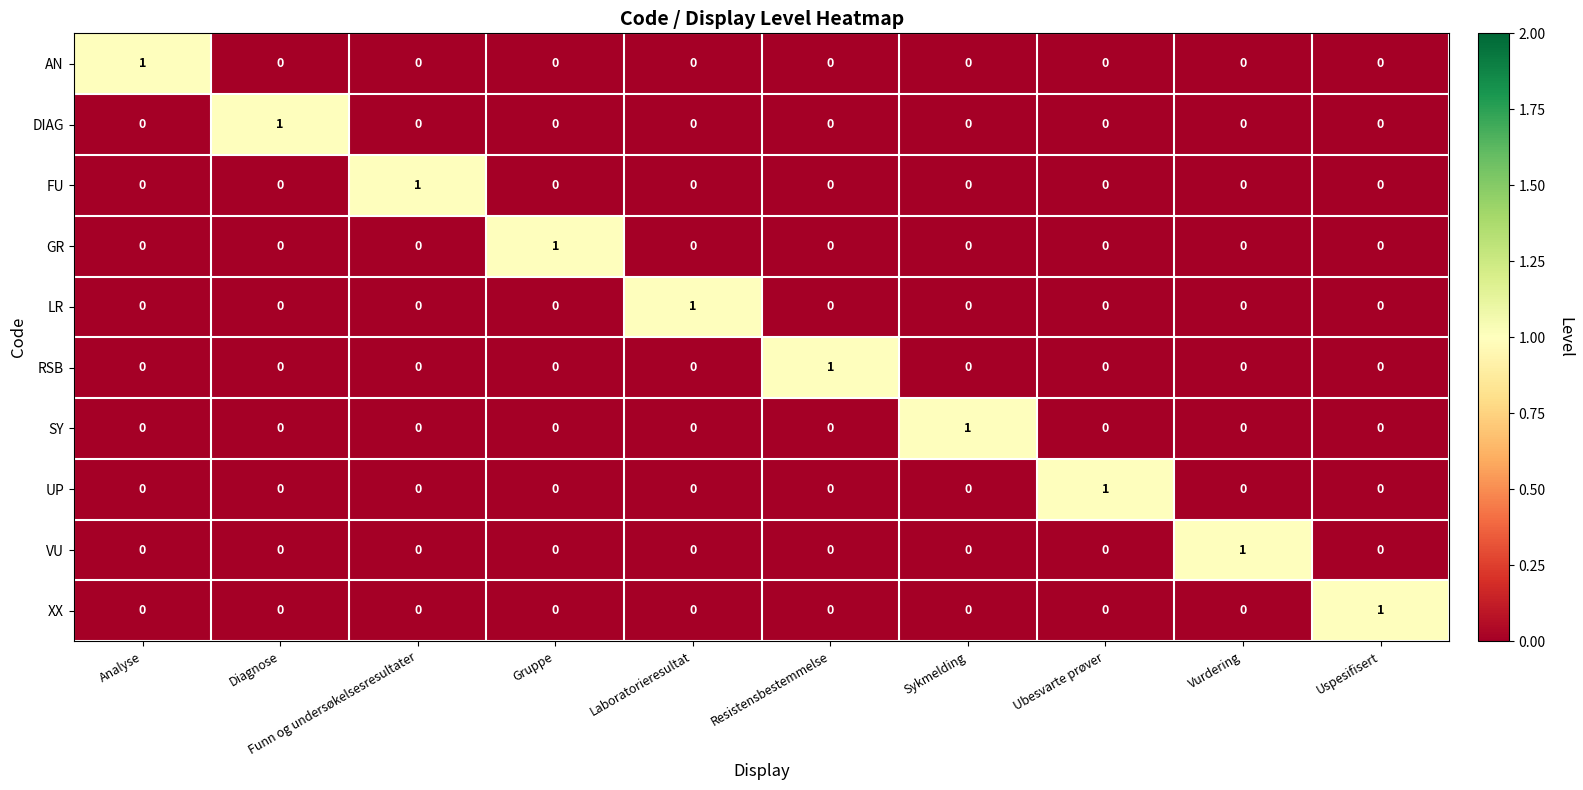

At how many categories does at least one series exceed 0?

10